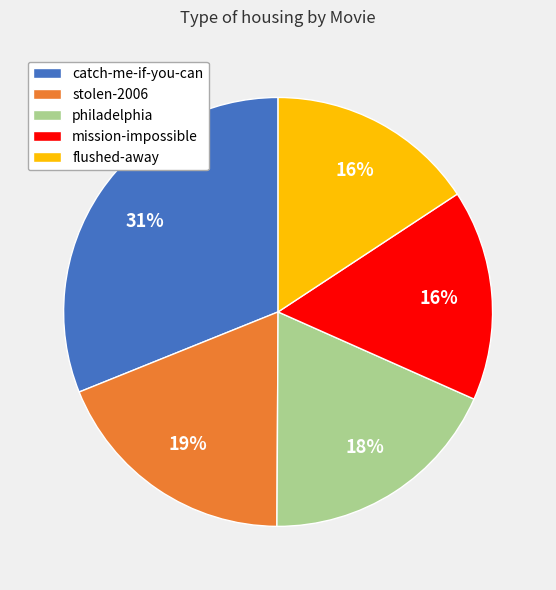

What is the largest slice in the pie chart?

catch-me-if-you-can